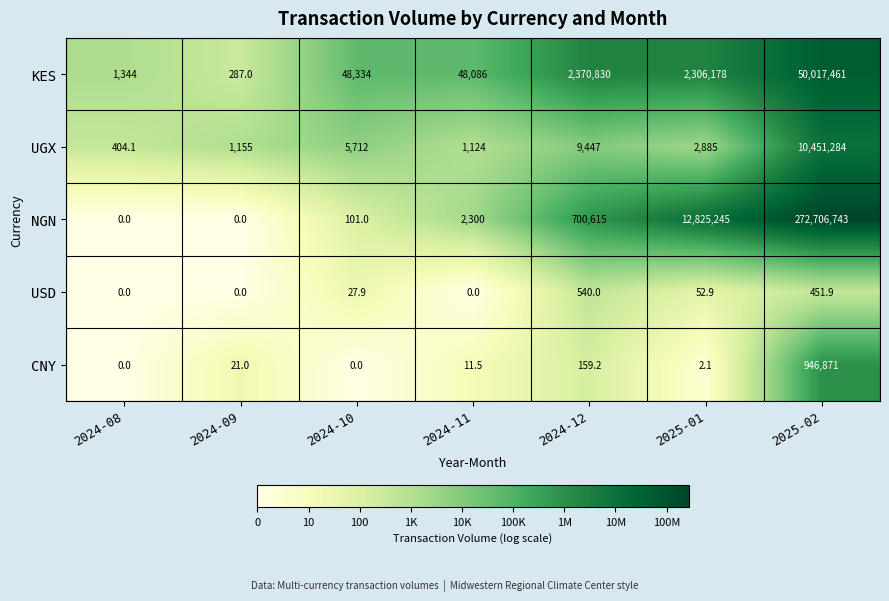

Rank the series at 2025-02 from highest to lowest value.

NGN, KES, UGX, CNY, USD